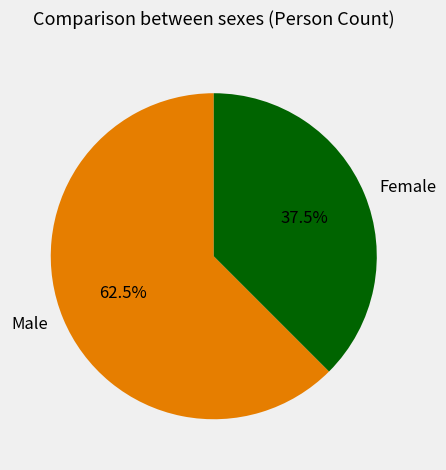

How many slices are in this pie chart?

2